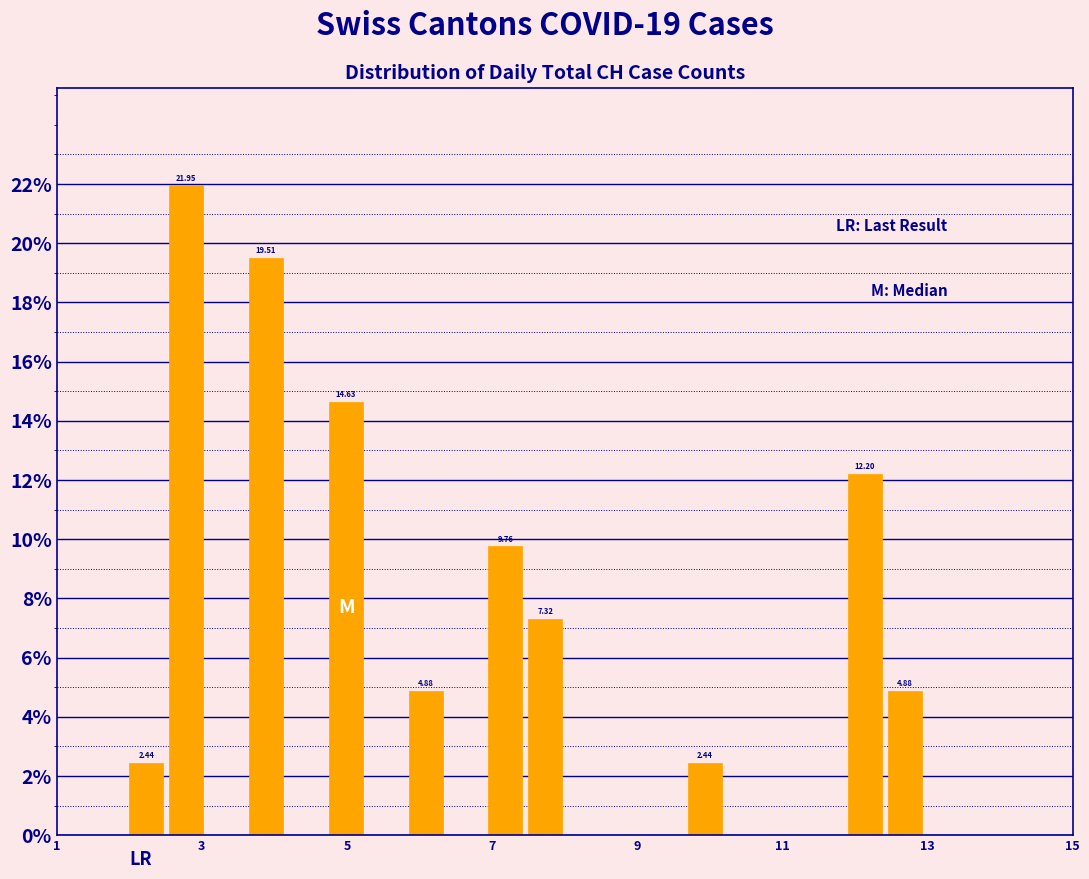

Read against the x-axis, roughly where is the centre of the tallest bar?

2.8